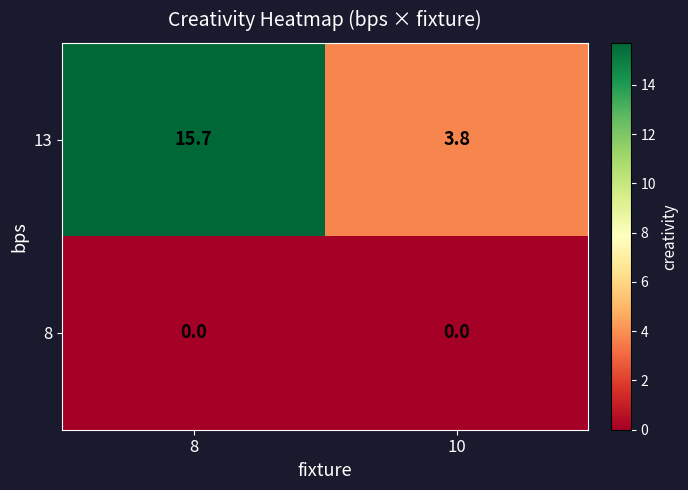

List the series in order of their peak value, highest first.

13, 8